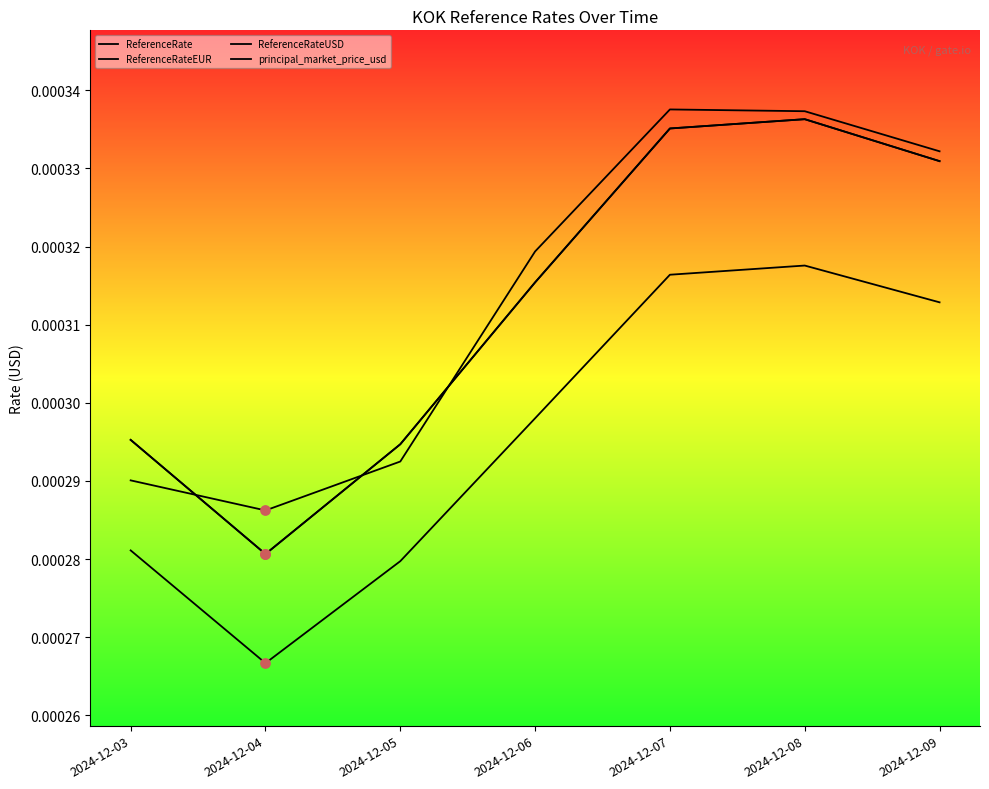

Is the value of ReferenceRateUSD at 2024-12-06 greater than the value of principal_market_price_usd at 2024-12-06?

No